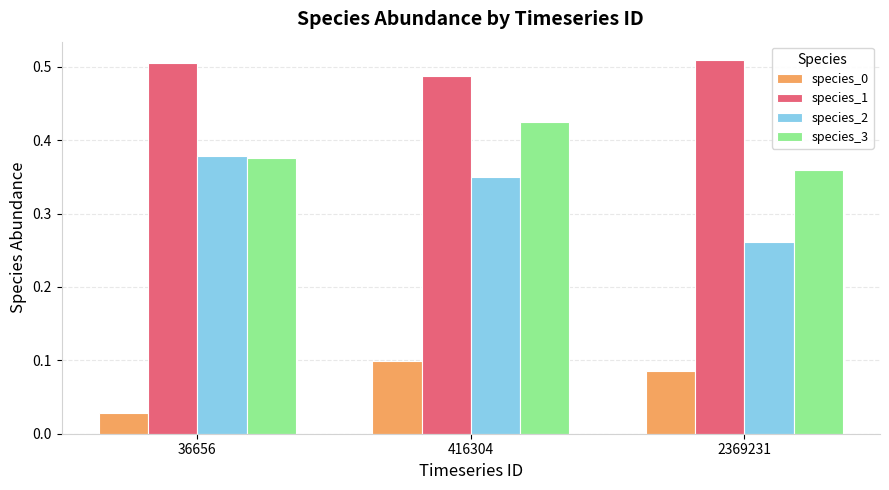

Count the number of data series in this chart.

4